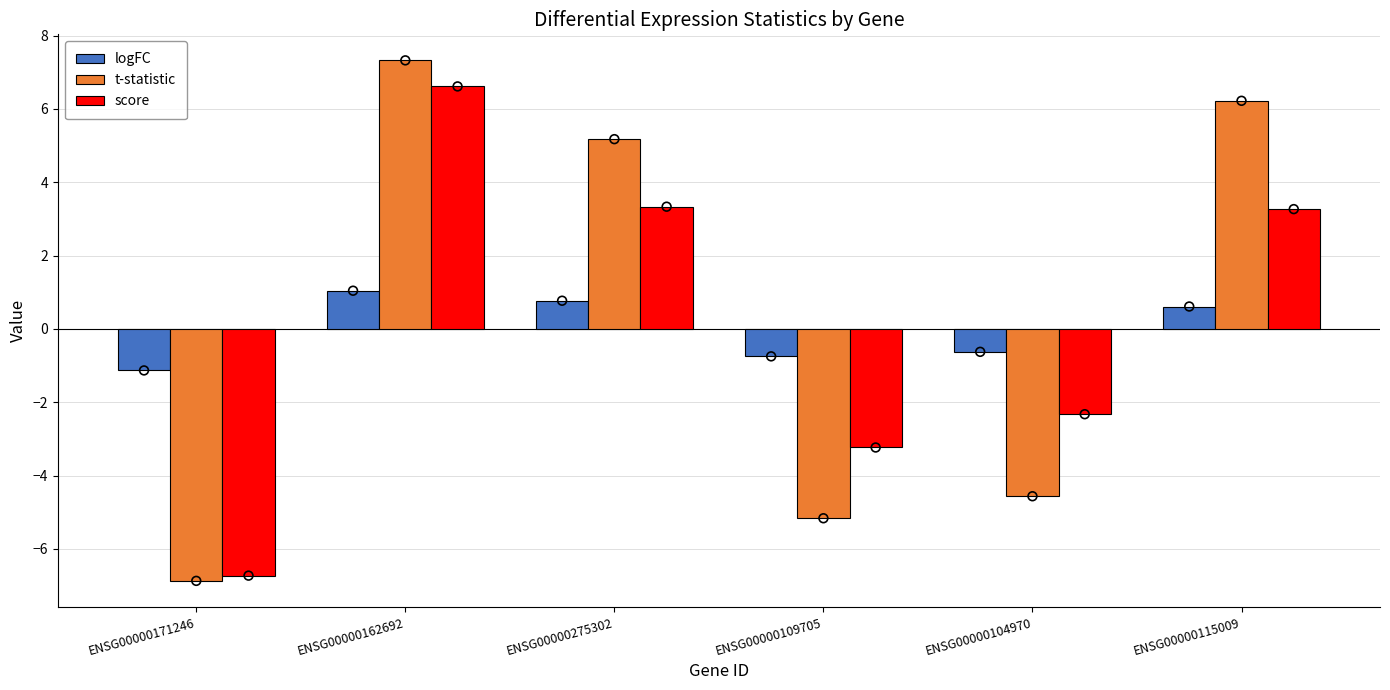

What are all the series names shown in the legend?

logFC, t-statistic, score